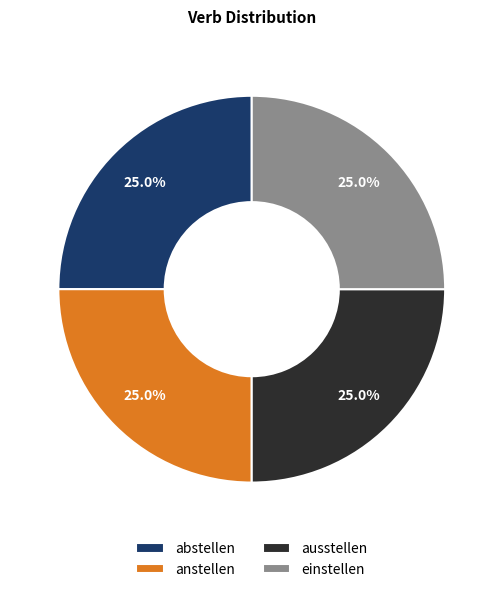

Approximately how many times larger is the value at einstellen compared to abstellen?

1.0